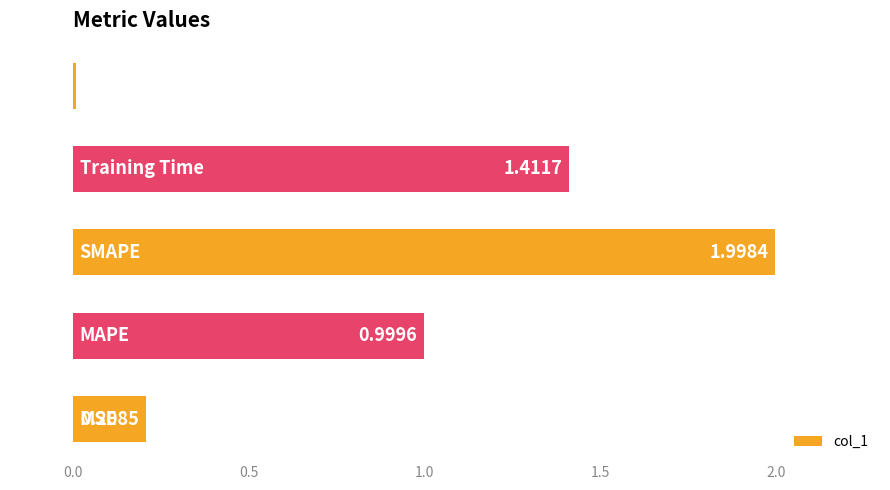

What is the average value?

0.9